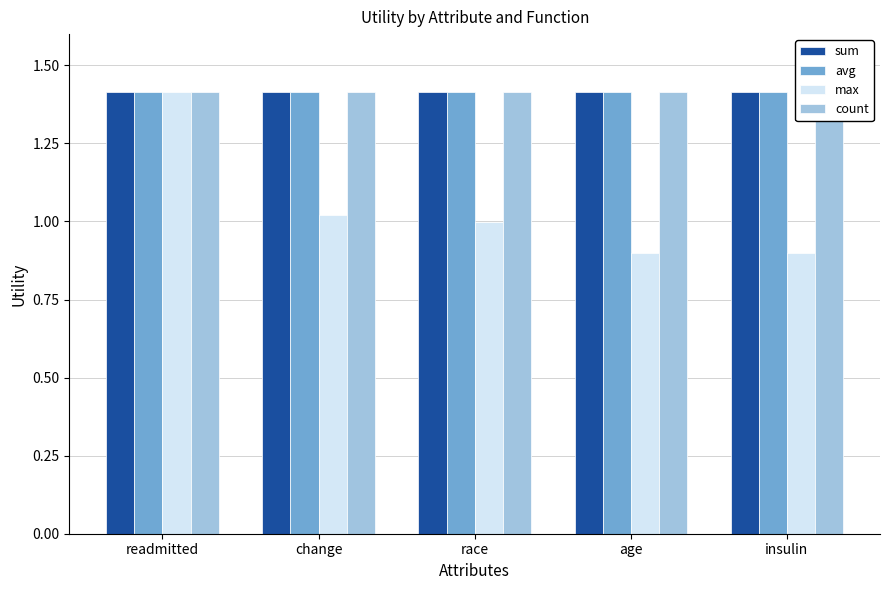

What is the total value across all series at race?

5.2